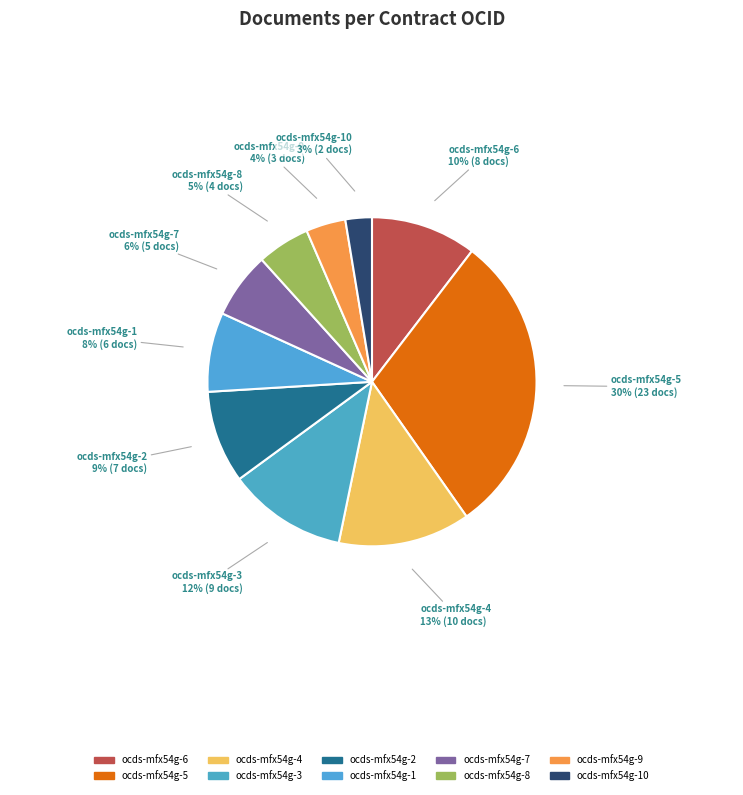

Count the number of slices in the pie.

10